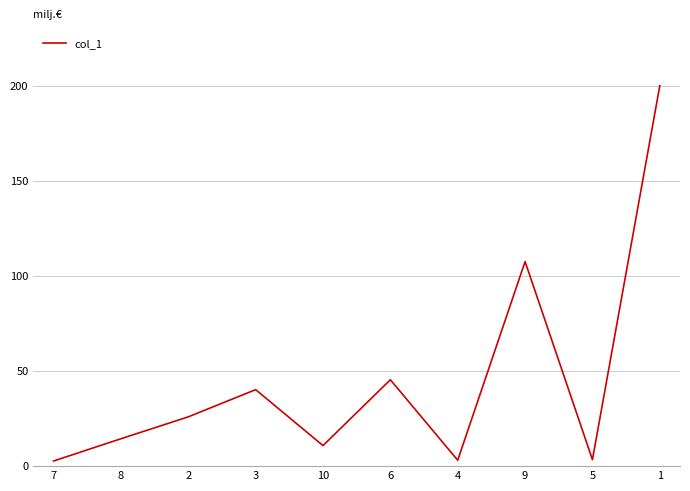

What is the maximum value shown in the chart?

199.9